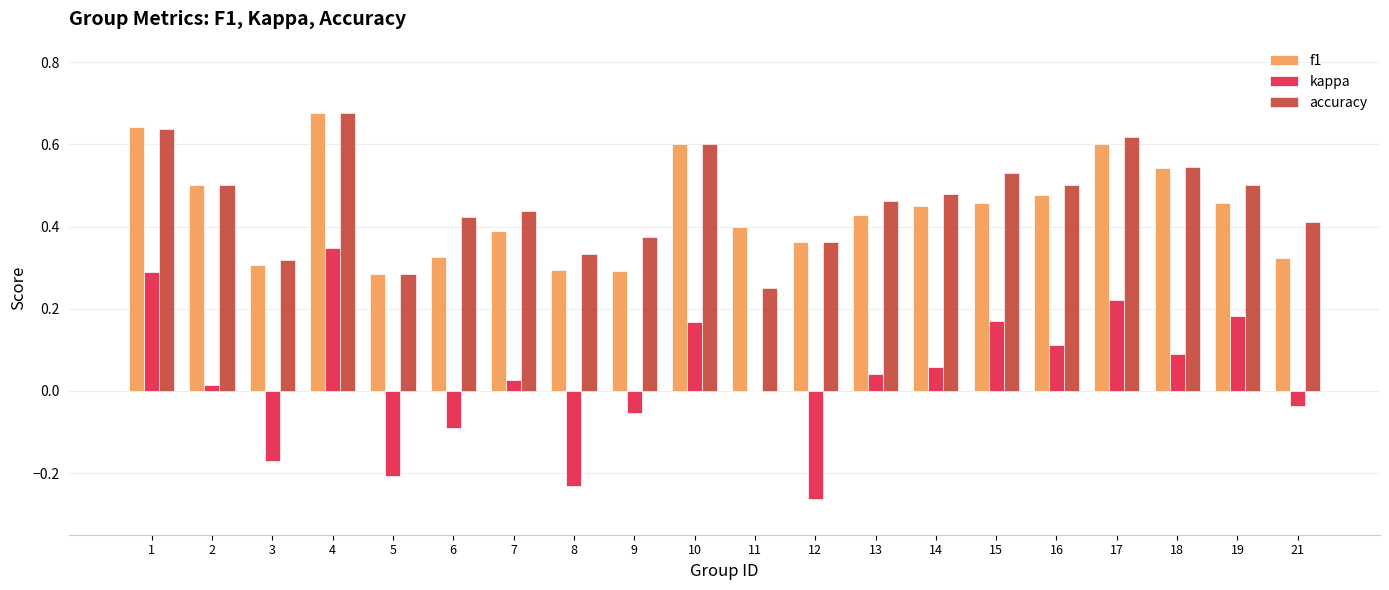

Does the chart contain stacked bars?

No